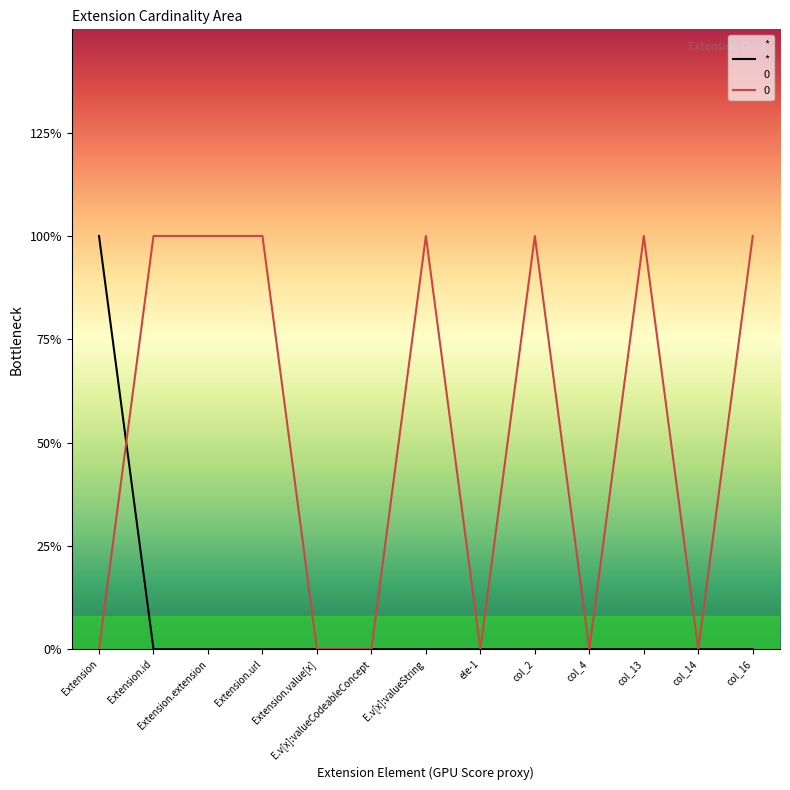

Count the values in the range 0 to 1.

13